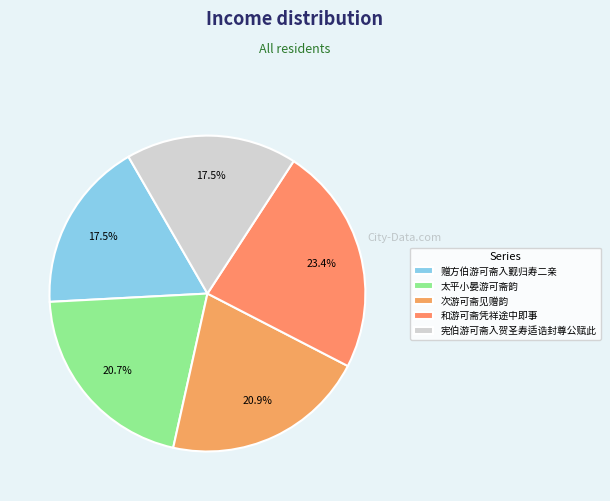

To the nearest percent, what is the combined percentage of 赠方伯游可斋入觐归寿二亲 and 次游可斋见赠韵?

38%